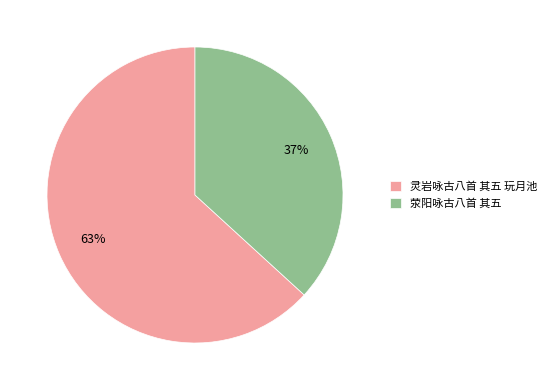

To the nearest percent, what is the average slice percentage?

50%